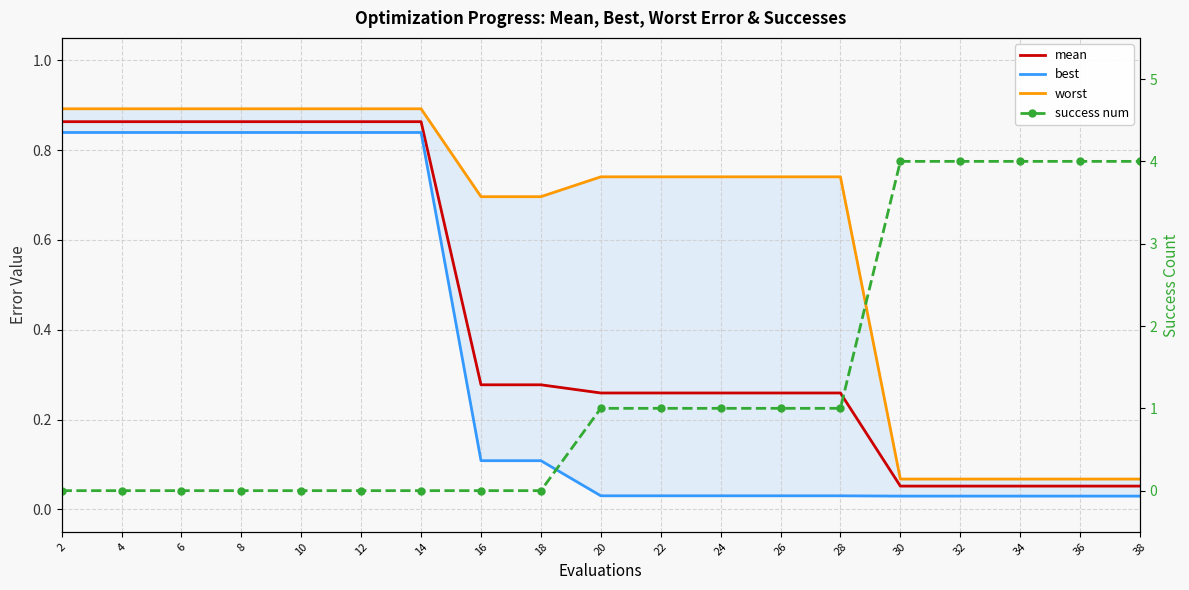

Which label corresponds to the largest value in the chart?

30